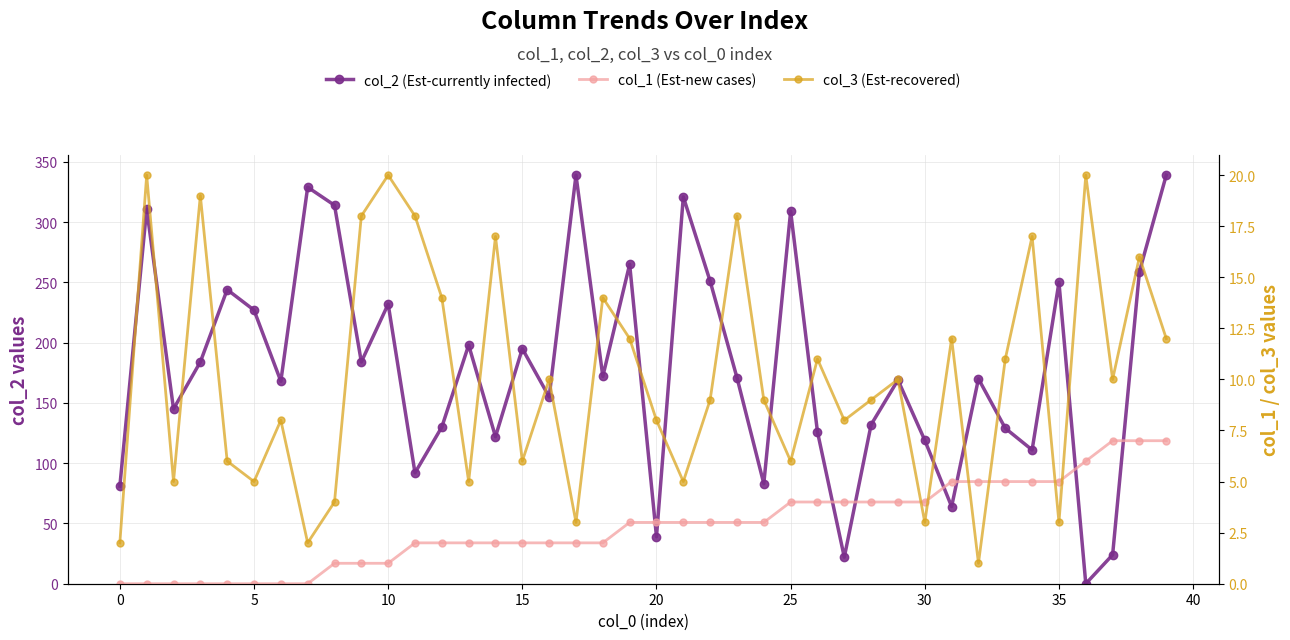

Which series has the widest spread of values?

col_2 (Est-currently infected)